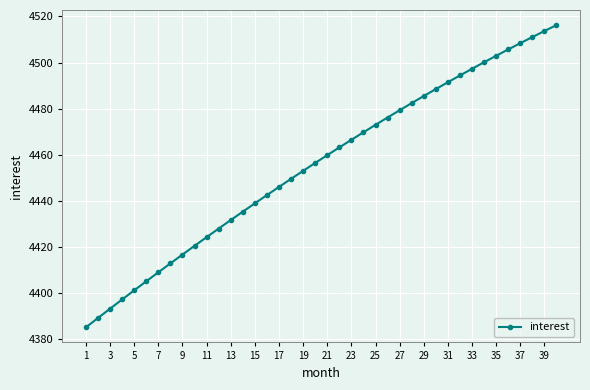

What is the sum of all values?

178222.2